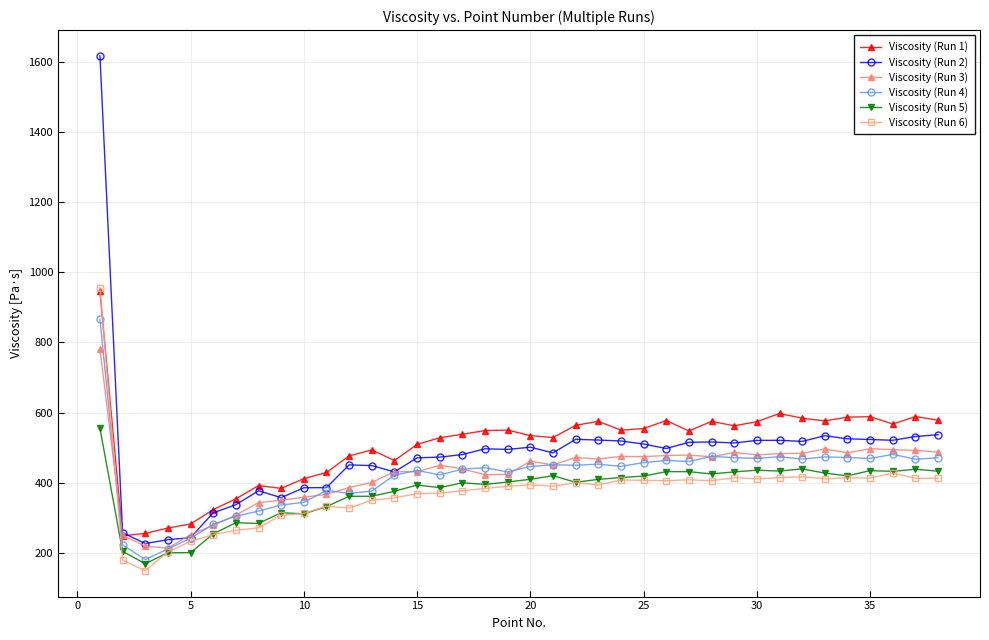

True or false: Viscosity (Run 5) and Viscosity (Run 1) intersect in this chart.

False